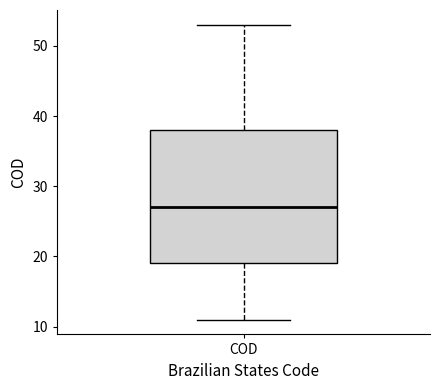

Transcribe this box plot: give where the median line is, the range the box spans, and where the two whiskers end, as read against the y-axis. The values are not printed on the chart, so give them approximately, as read against the axis.

median 27, box 19 to 38, whiskers 11 to 53